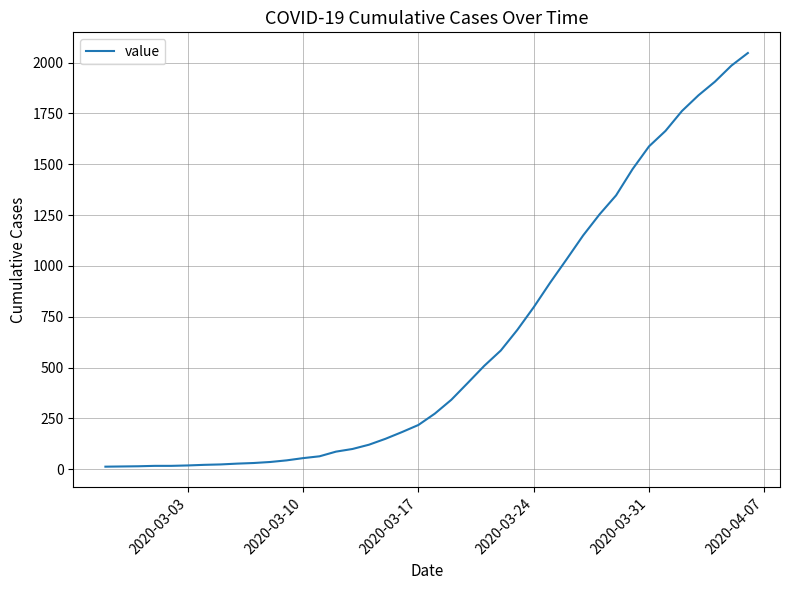

How many series are shown in this chart?

1